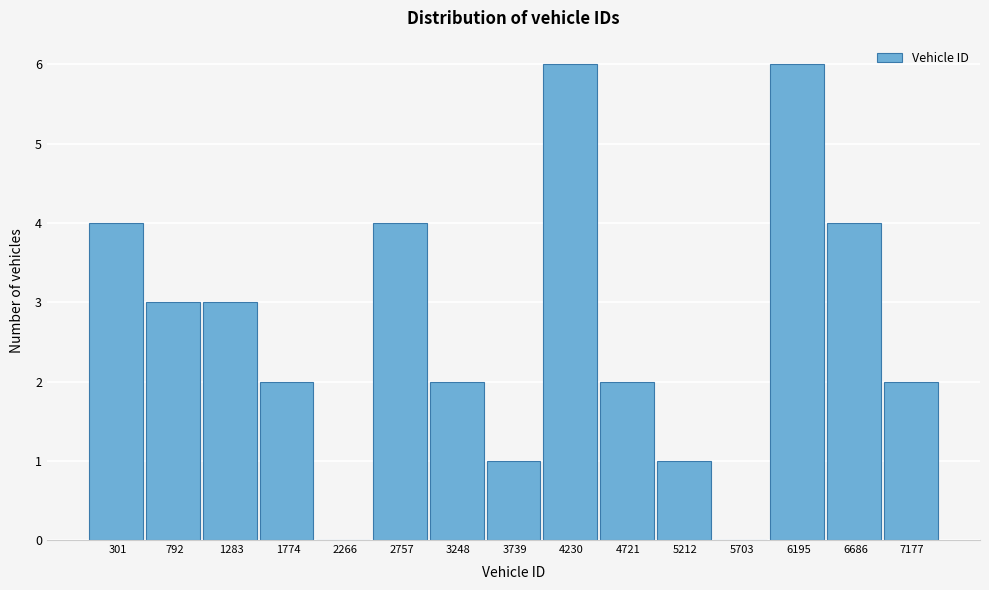

Reading left to right, what are all the values shown in this chart?

301=4	792=3	1283=3	1774=2	2266=0	2757=4	3248=2	3739=1	4230=6	4721=2	5212=1	5703=0	6195=6	6686=4	7177=2